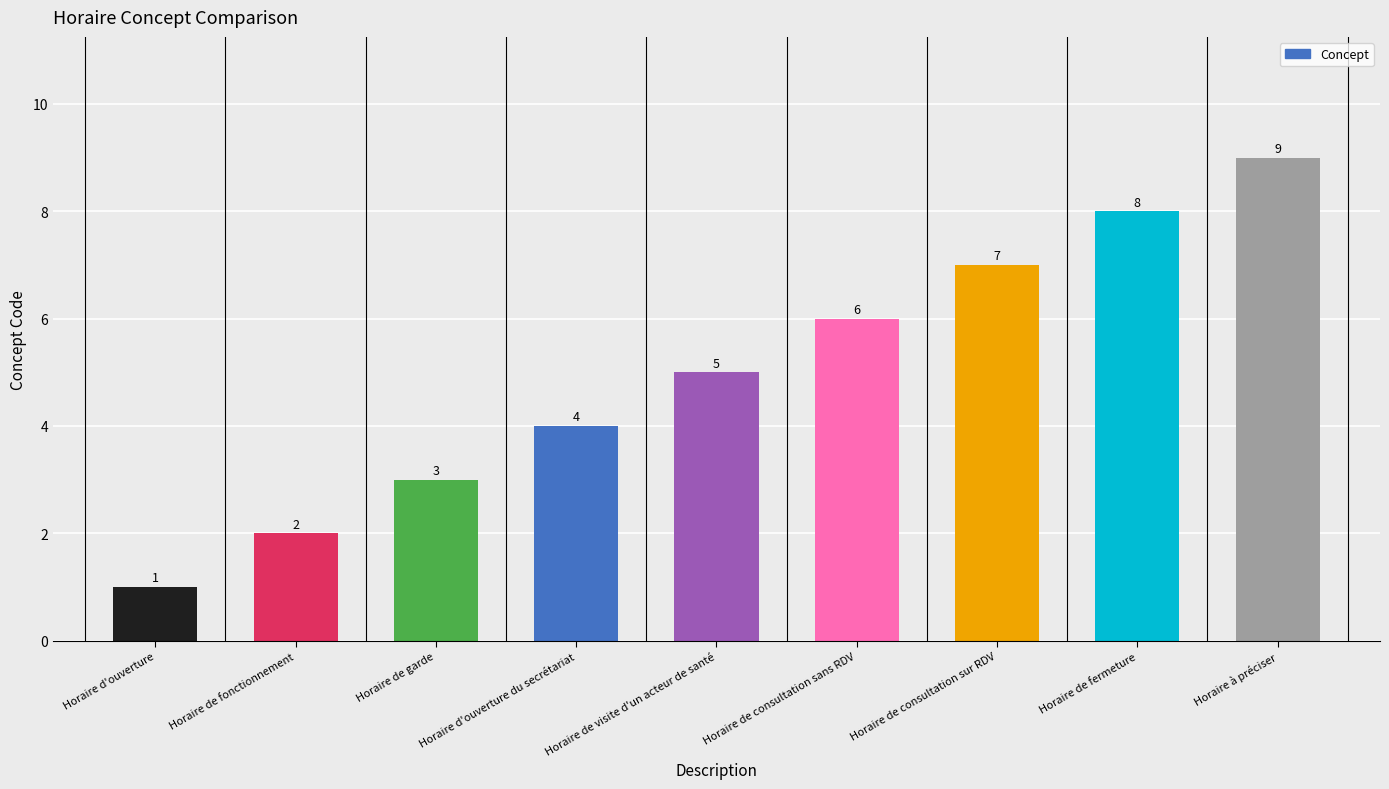

Reading left to right, extract all data points from this chart.

1	2	3	4	5	6	7	8	9